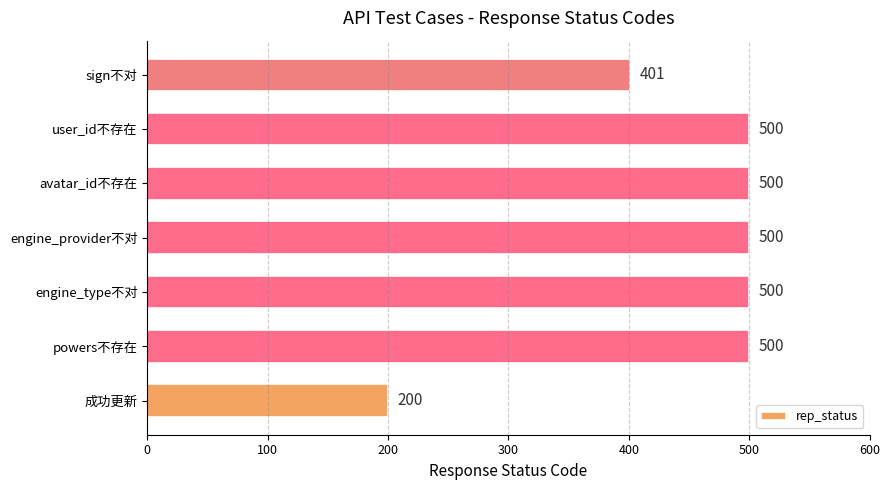

How many categories are shown in the chart?

7